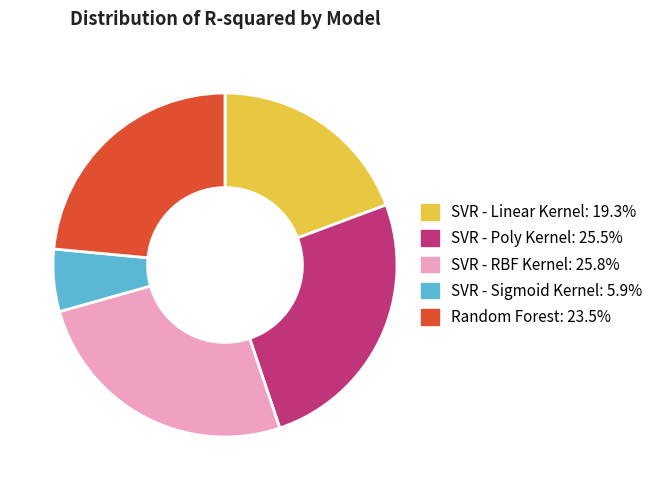

Between SVR - Linear Kernel and SVR - Poly Kernel, which is larger?

SVR - Poly Kernel